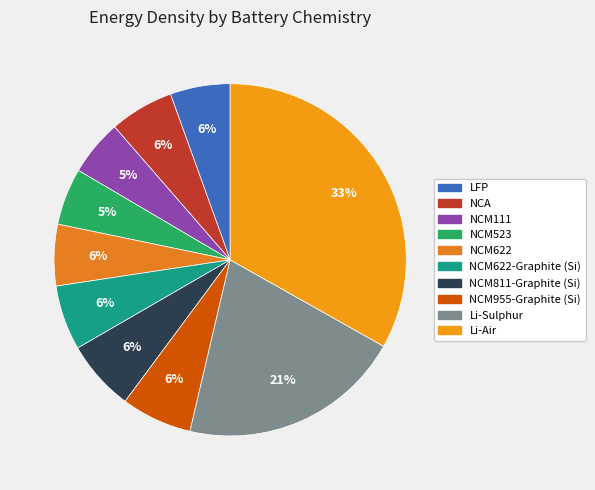

Does NCM811-Graphite (Si) represent more than half of the total?

No